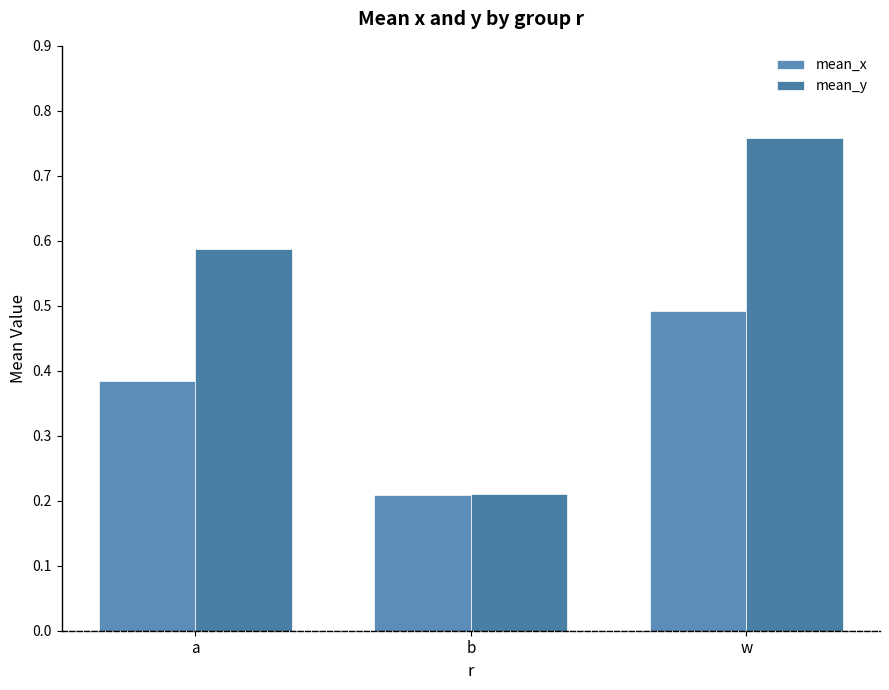

What is the difference between the second highest and minimum values in the mean_y series?

0.4